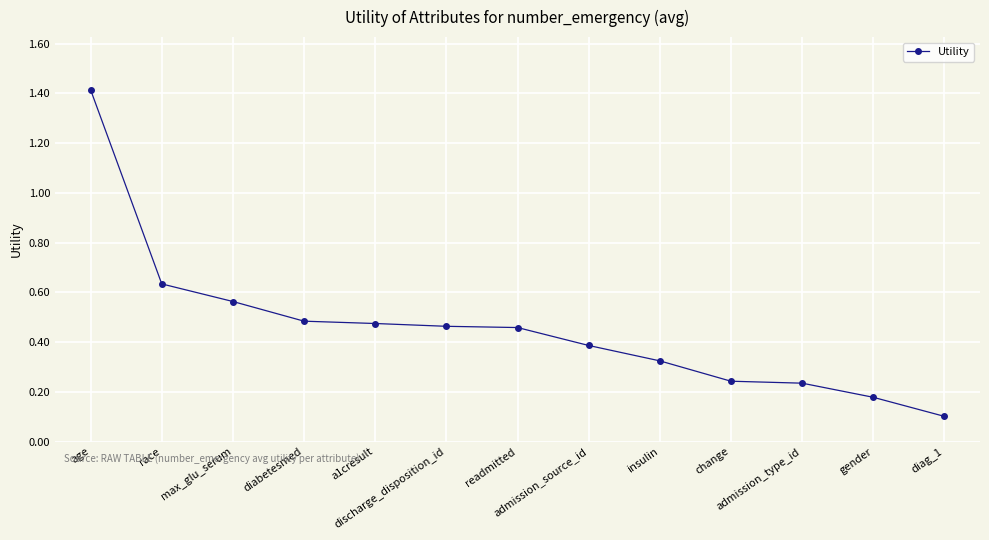

What is the value of the 13th point from the left?

0.1